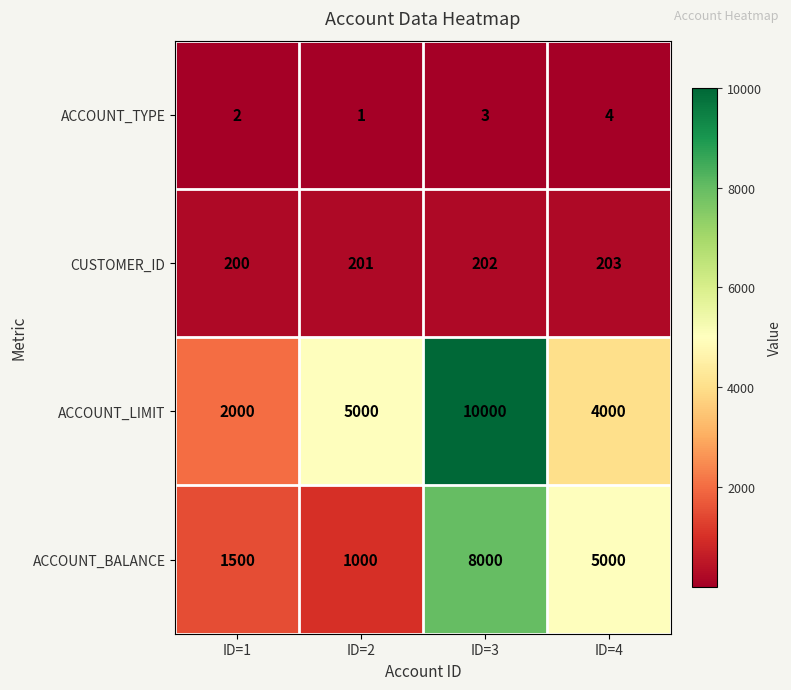

Between ID=3 and ID=4, which series saw the biggest shift?

ACCOUNT_LIMIT